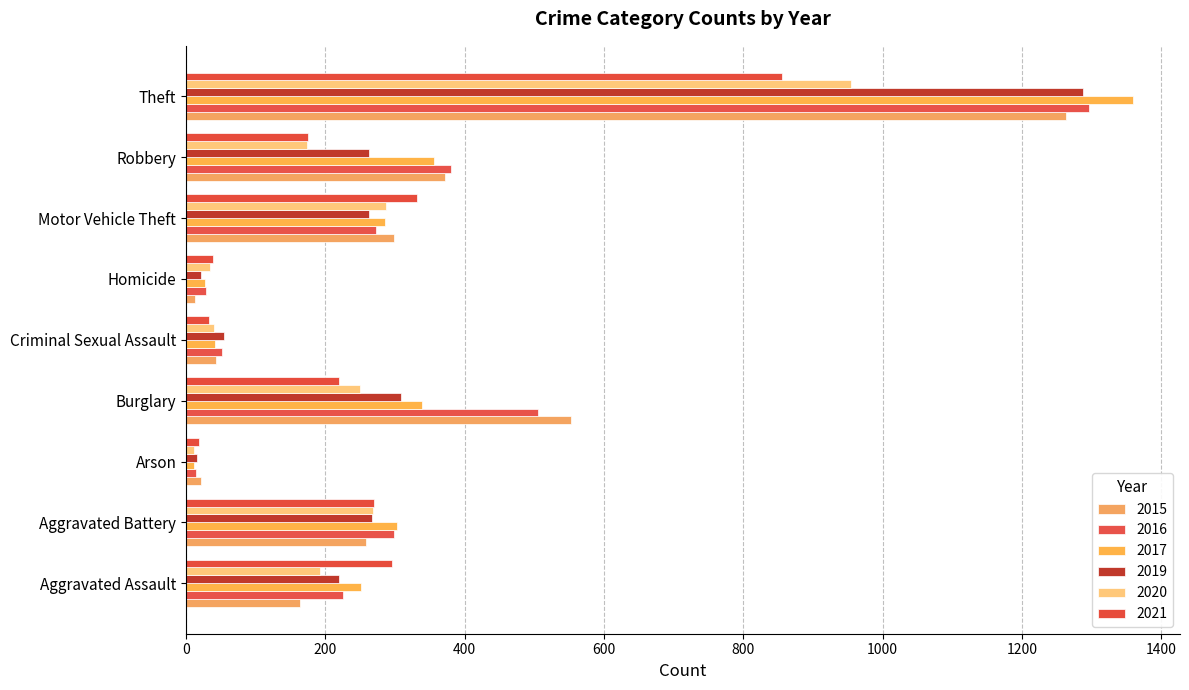

Is it true that 2017 equals 339 at Burglary?

True